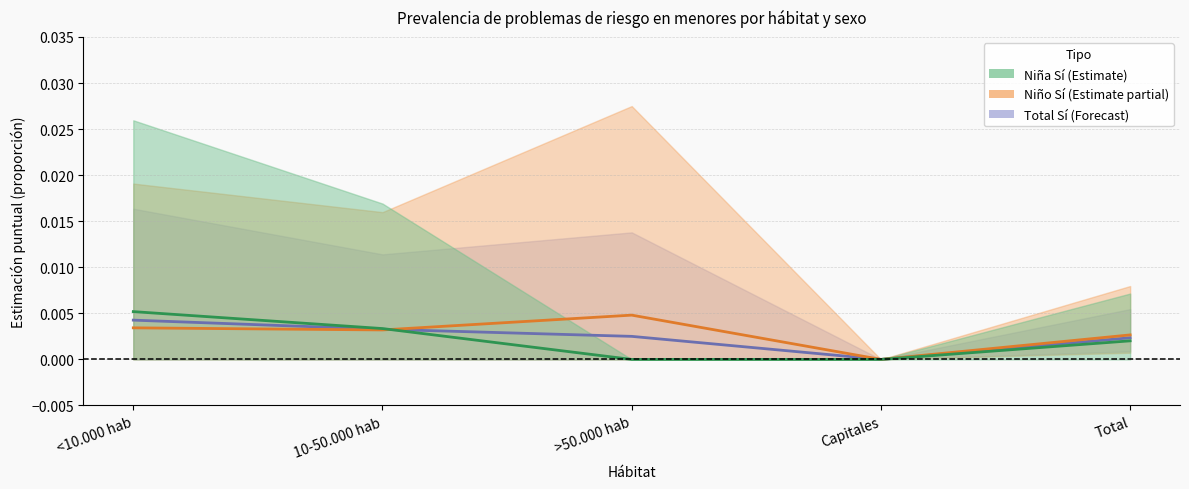

How many series are shown in this chart?

3